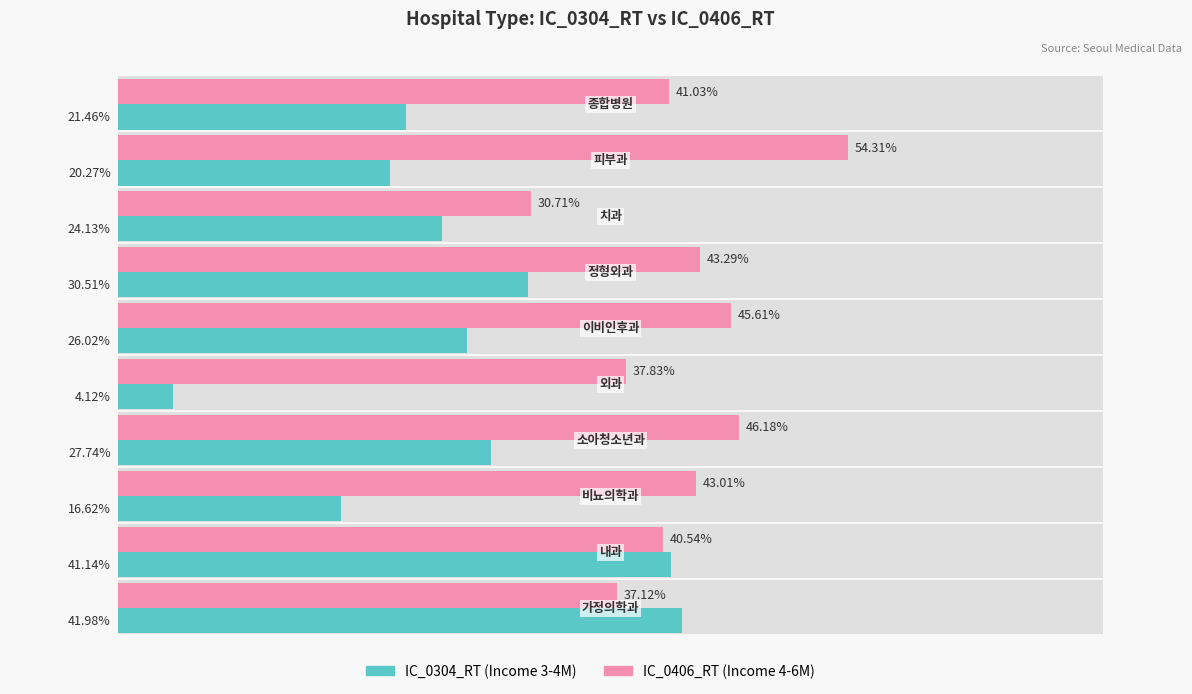

How many bars are there in total?

20